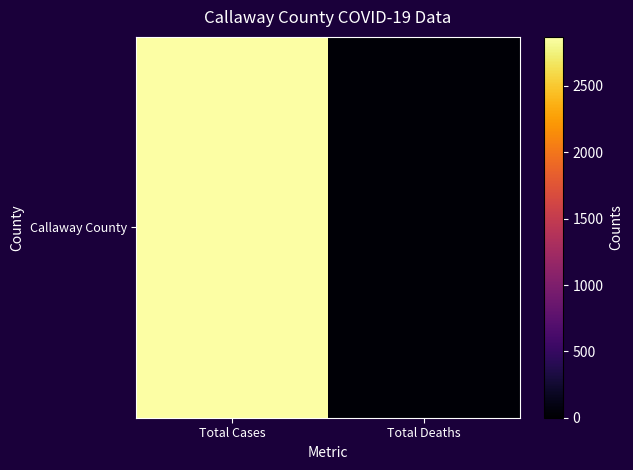

Reading left to right, extract all data points from this chart.

Total Cases=2870	Total Deaths=28